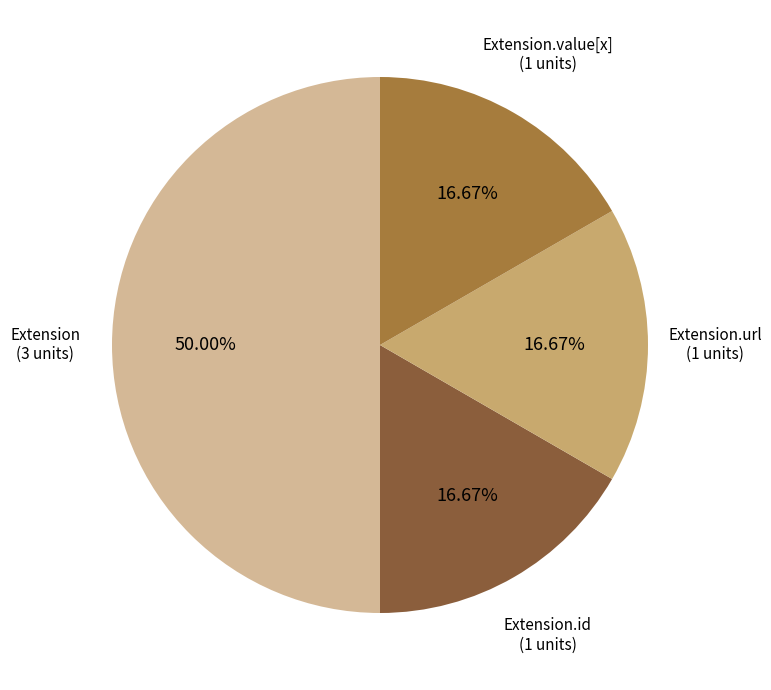

What is the largest slice in the pie chart?

Extension